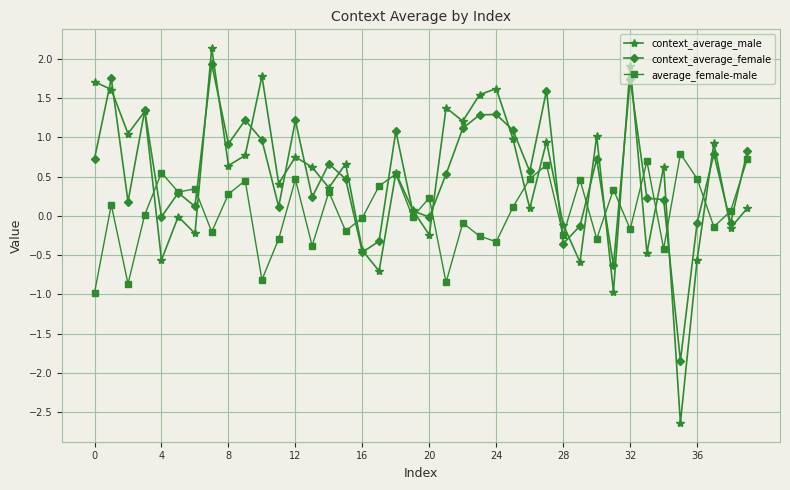

What is the value of the average_female-male point at the 10th from the left?

0.4